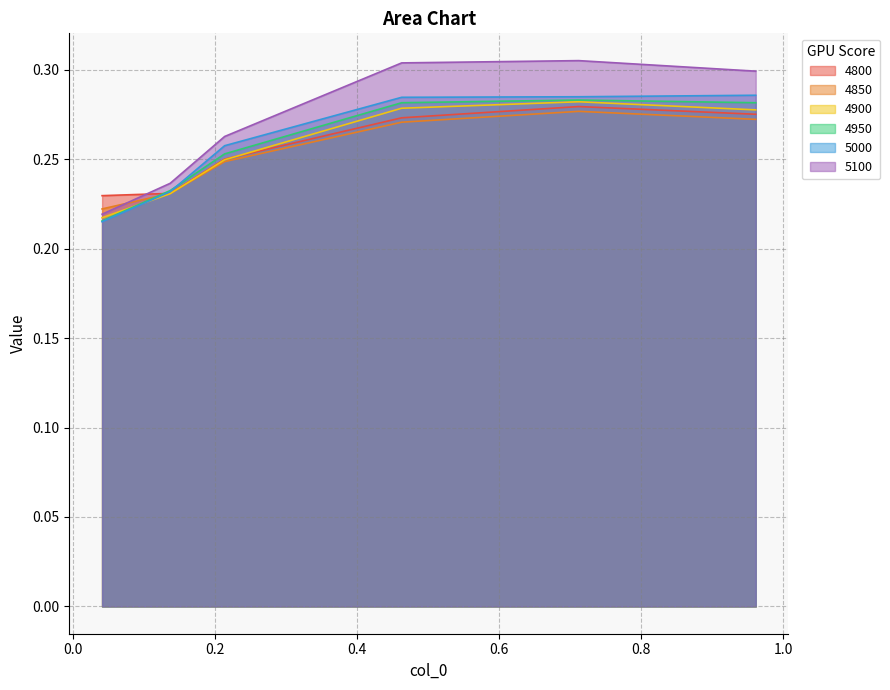

Is the value of 4900 at 0.9616438356164384 greater than the value of 5100 at 0.463013698630137?

No